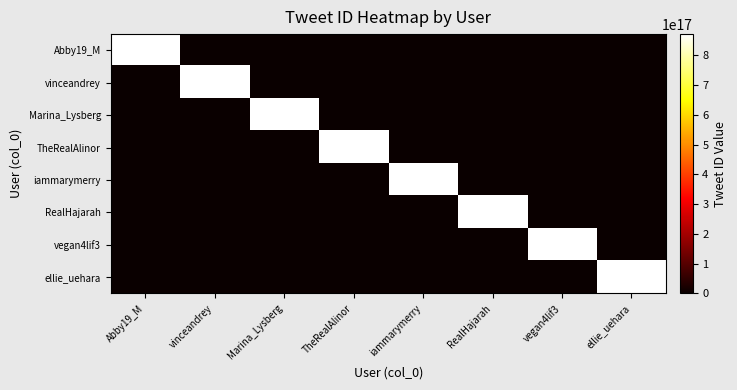

Reading left to right, what are all the values shown in this chart?

Abby19_M: Abby19_M=871331547877593088	vinceandrey=0	Marina_Lysberg=0	TheRealAlinor=0	iammarymerry=0	RealHajarah=0	vegan4lif3=0	ellie_uehara=0
vinceandrey: Abby19_M=0	vinceandrey=871326121987526656	Marina_Lysberg=0	TheRealAlinor=0	iammarymerry=0	RealHajarah=0	vegan4lif3=0	ellie_uehara=0
Marina_Lysberg: Abby19_M=0	vinceandrey=0	Marina_Lysberg=871310736965992448	TheRealAlinor=0	iammarymerry=0	RealHajarah=0	vegan4lif3=0	ellie_uehara=0
TheRealAlinor: Abby19_M=0	vinceandrey=0	Marina_Lysberg=0	TheRealAlinor=871298625837649920	iammarymerry=0	RealHajarah=0	vegan4lif3=0	ellie_uehara=0
iammarymerry: Abby19_M=0	vinceandrey=0	Marina_Lysberg=0	TheRealAlinor=0	iammarymerry=871278621716996096	RealHajarah=0	vegan4lif3=0	ellie_uehara=0
RealHajarah: Abby19_M=0	vinceandrey=0	Marina_Lysberg=0	TheRealAlinor=0	iammarymerry=0	RealHajarah=871254233667915776	vegan4lif3=0	ellie_uehara=0
vegan4lif3: Abby19_M=0	vinceandrey=0	Marina_Lysberg=0	TheRealAlinor=0	iammarymerry=0	RealHajarah=0	vegan4lif3=871143182788153344	ellie_uehara=0
ellie_uehara: Abby19_M=0	vinceandrey=0	Marina_Lysberg=0	TheRealAlinor=0	iammarymerry=0	RealHajarah=0	vegan4lif3=0	ellie_uehara=871087325970800640